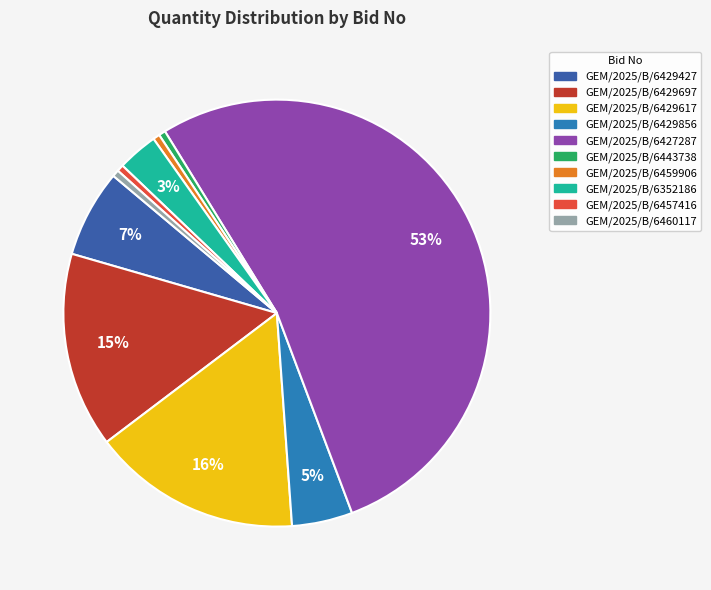

Is it true that GEM/2025/B/6429427 is 21% of the pie?

False